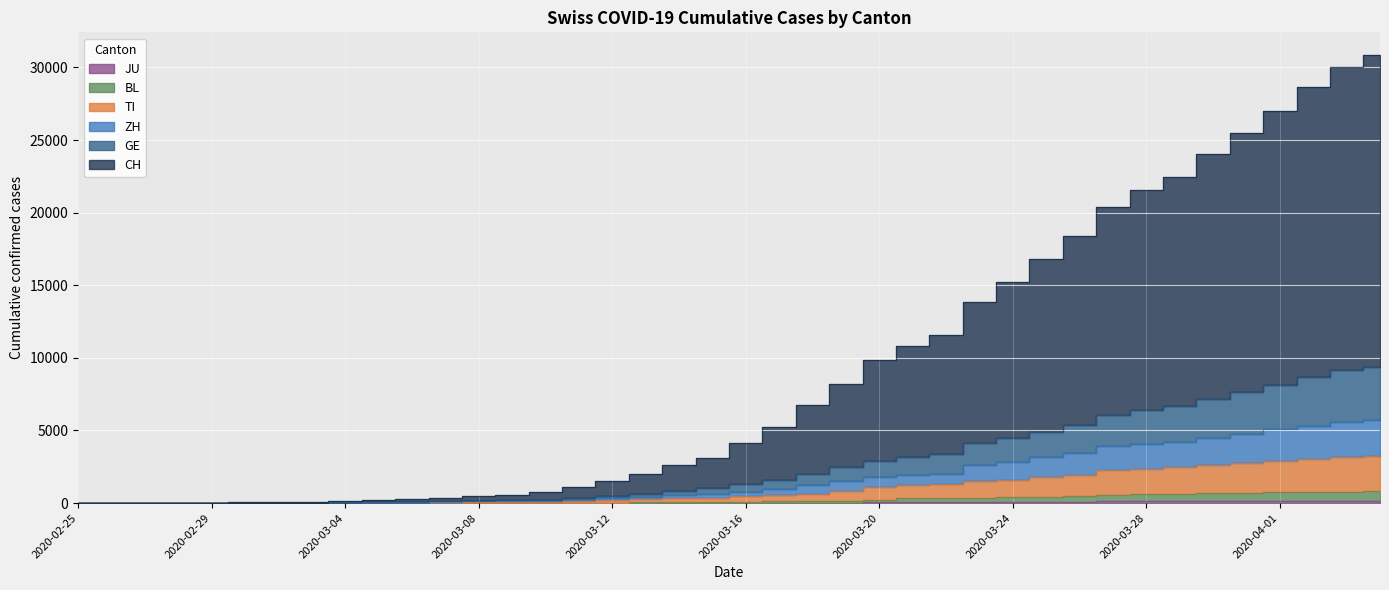

Which label corresponds to the smallest value in the chart?

2020-02-25